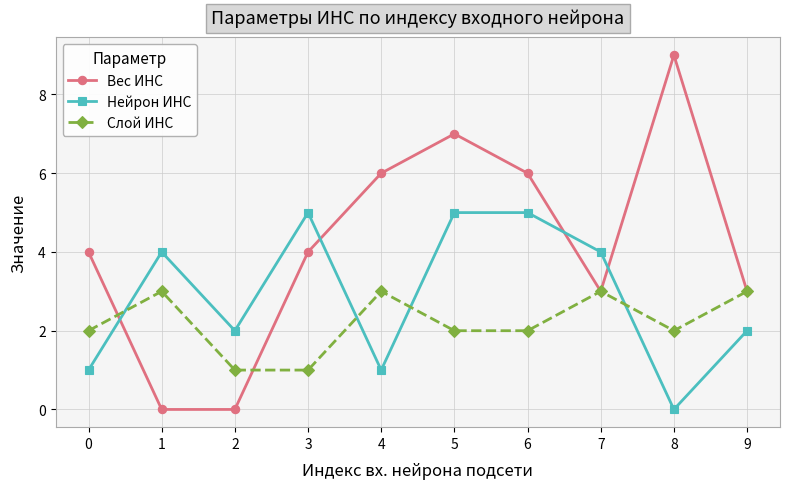

List the series in order of their peak value, lowest first.

Слой ИНС, Нейрон ИНС, Вес ИНС